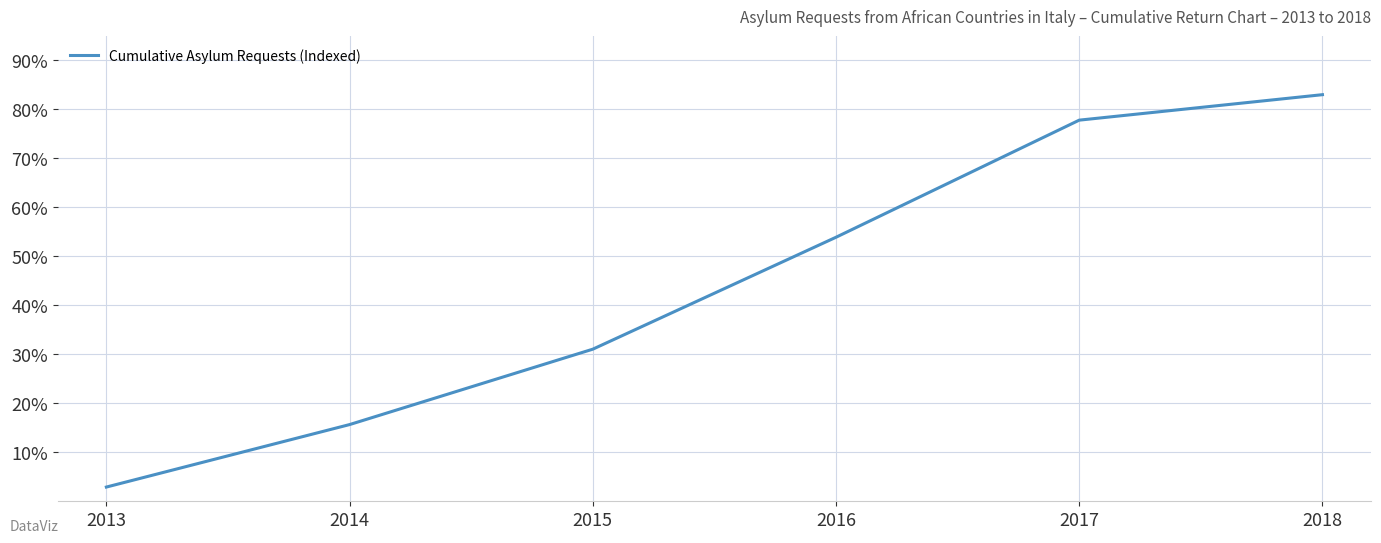

Does the chart display data point markers on the line(s)?

No